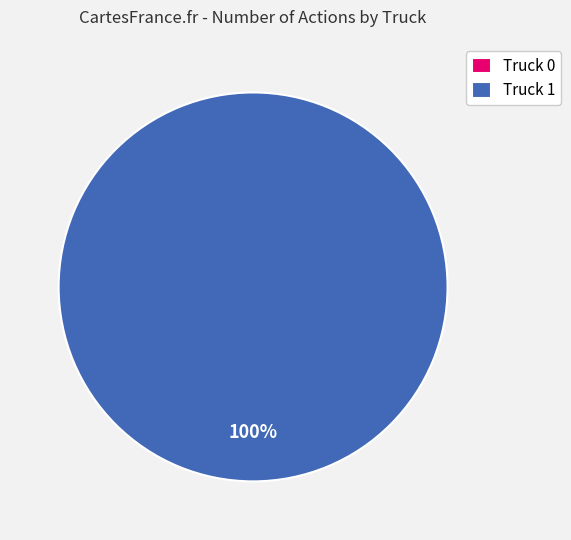

Is Truck 1 the majority of the pie?

Yes